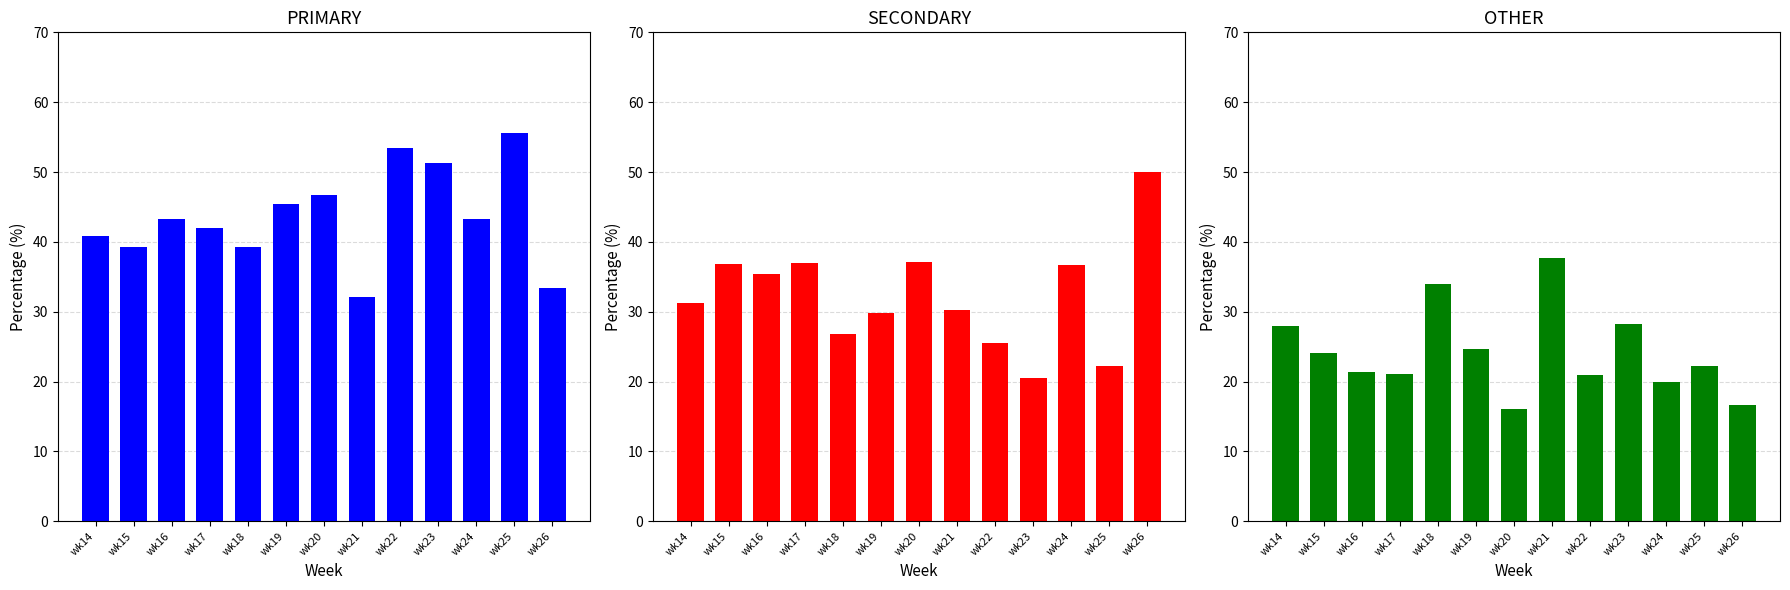

What is the minimum value shown in the chart?

16.1